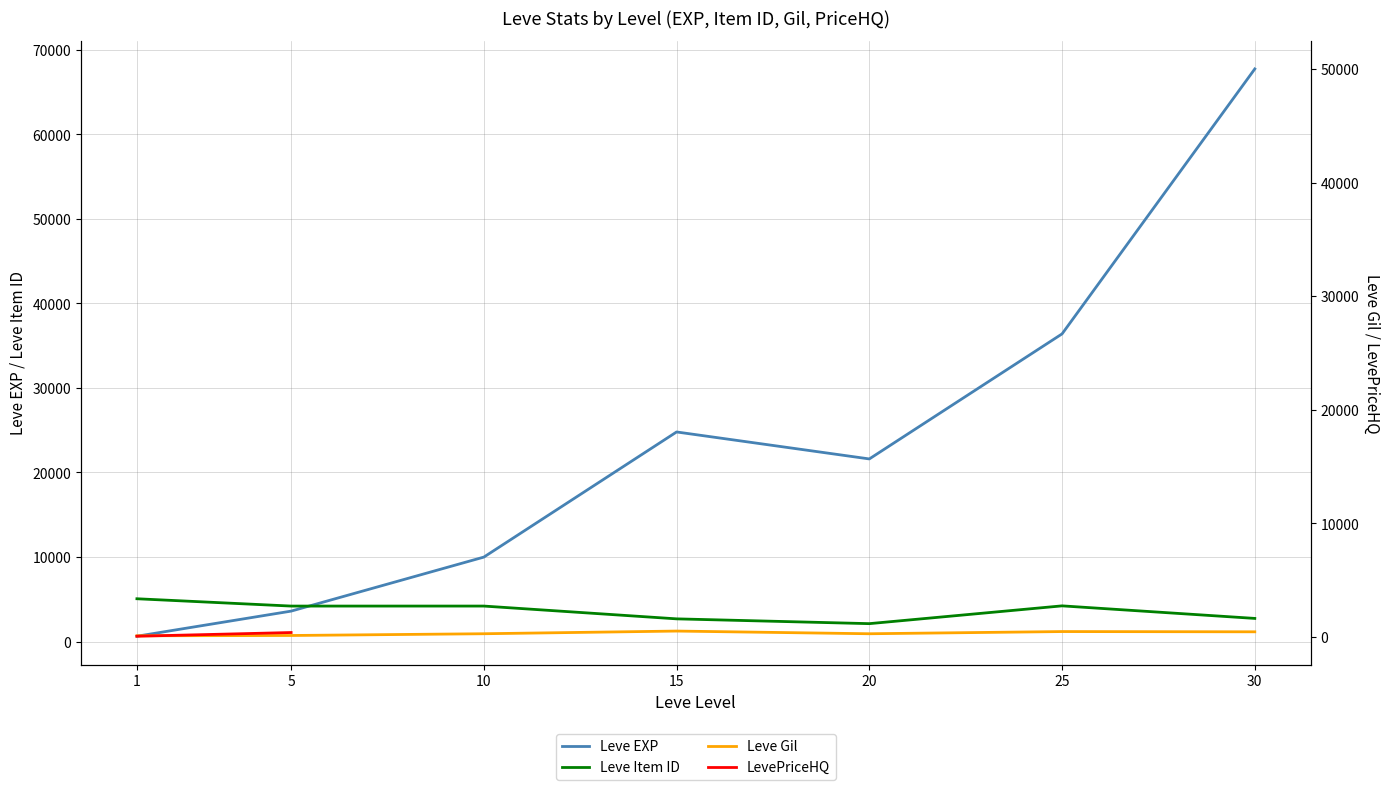

At which label does Leve Item ID first exceed 4197?

1